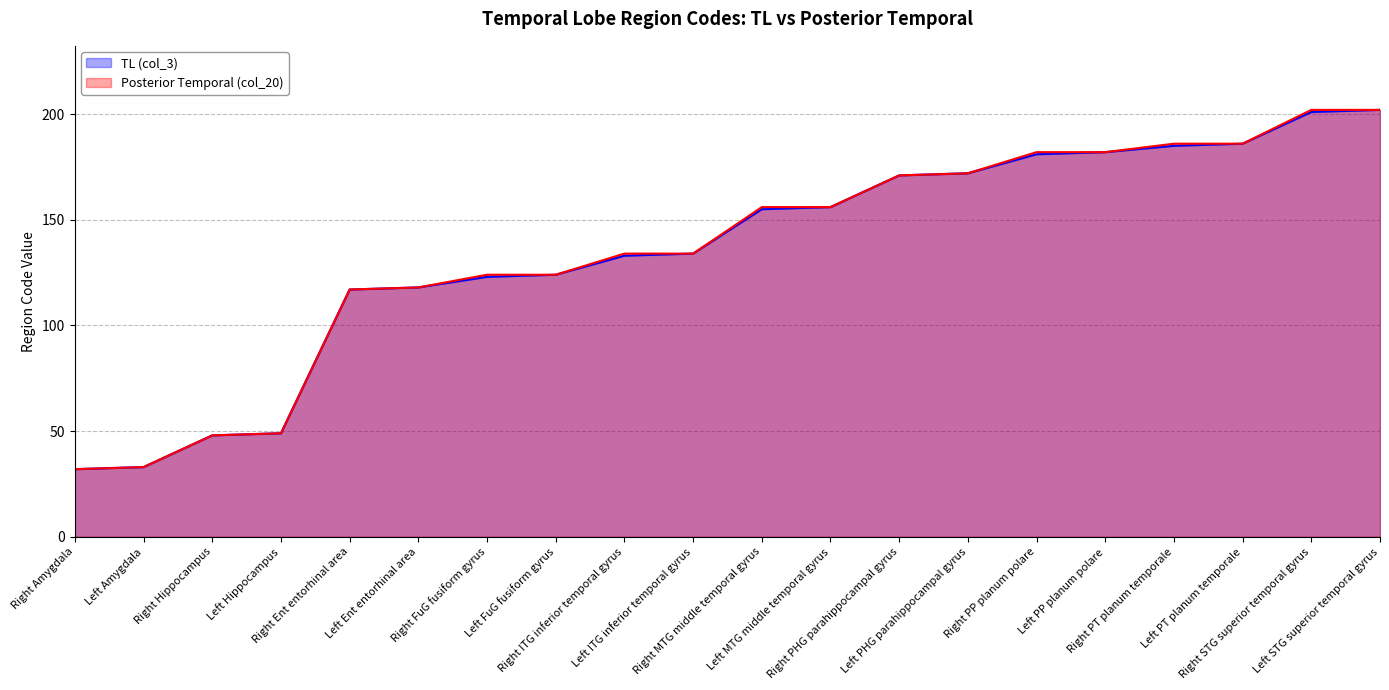

What is the difference between the second highest and second lowest values in the TL (col_3) series?

168